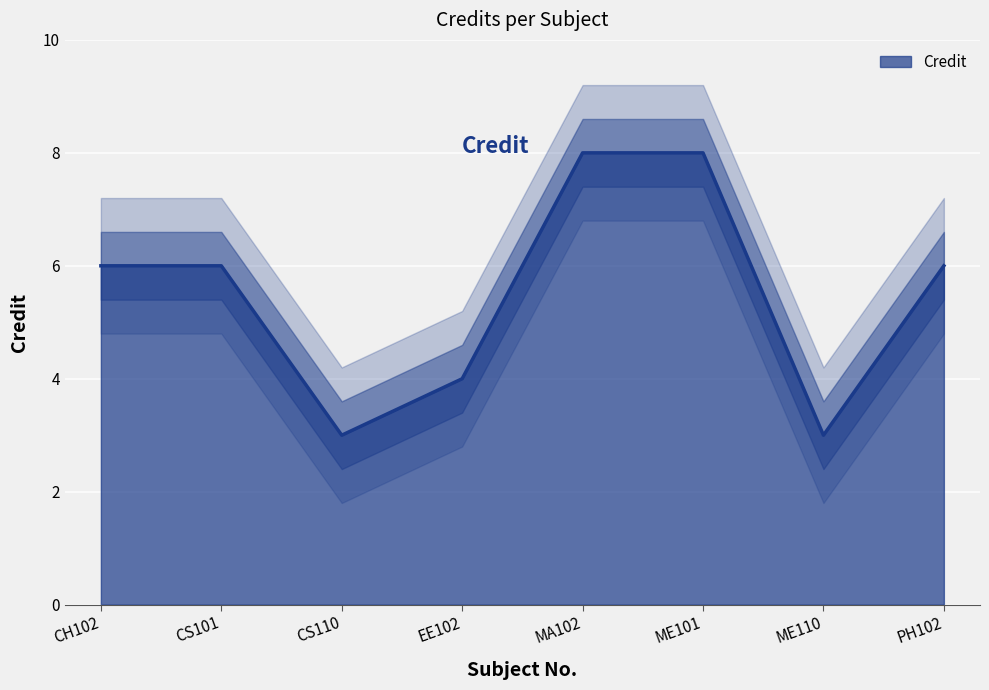

Reading right to left, extract all data points from this chart.

PH102=6	ME110=3	ME101=8	MA102=8	EE102=4	CS110=3	CS101=6	CH102=6